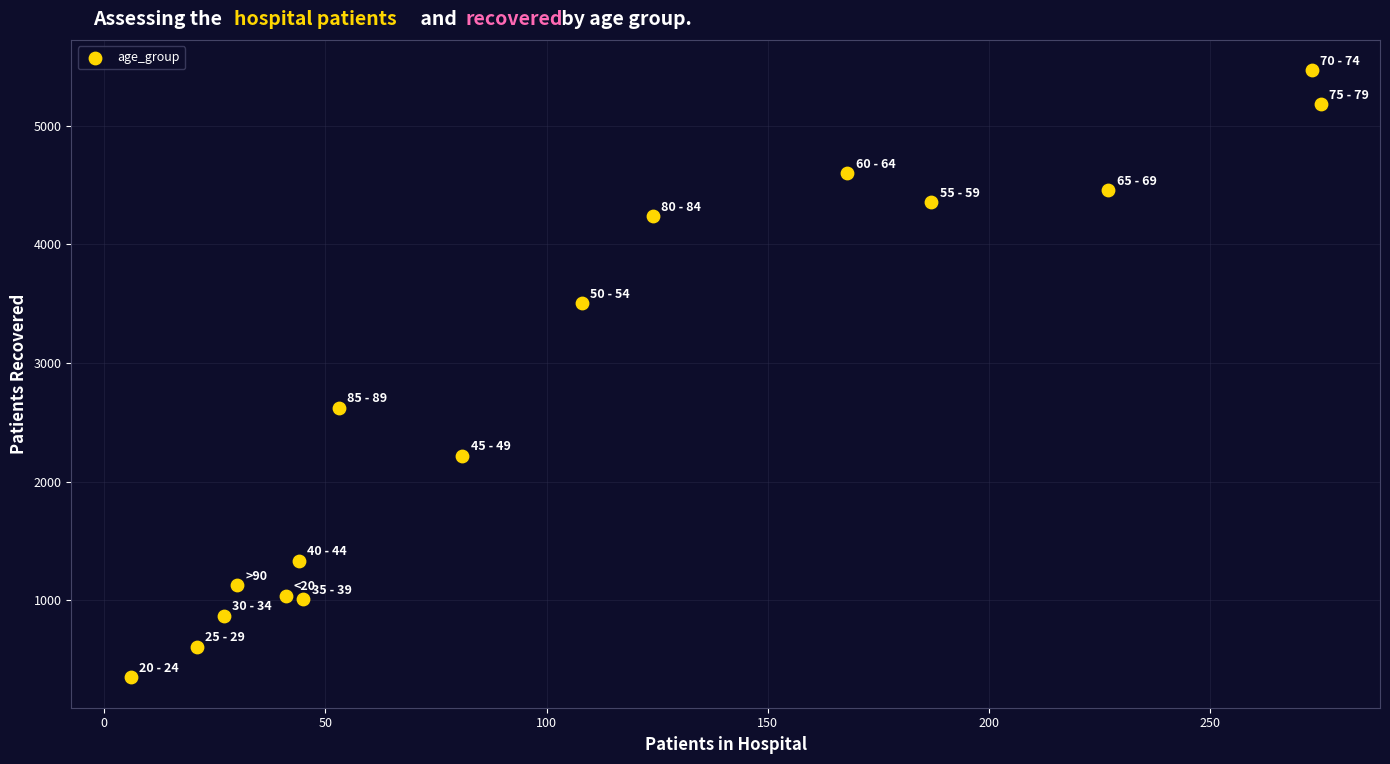

What is the range of Y values (max minus min)?

5115